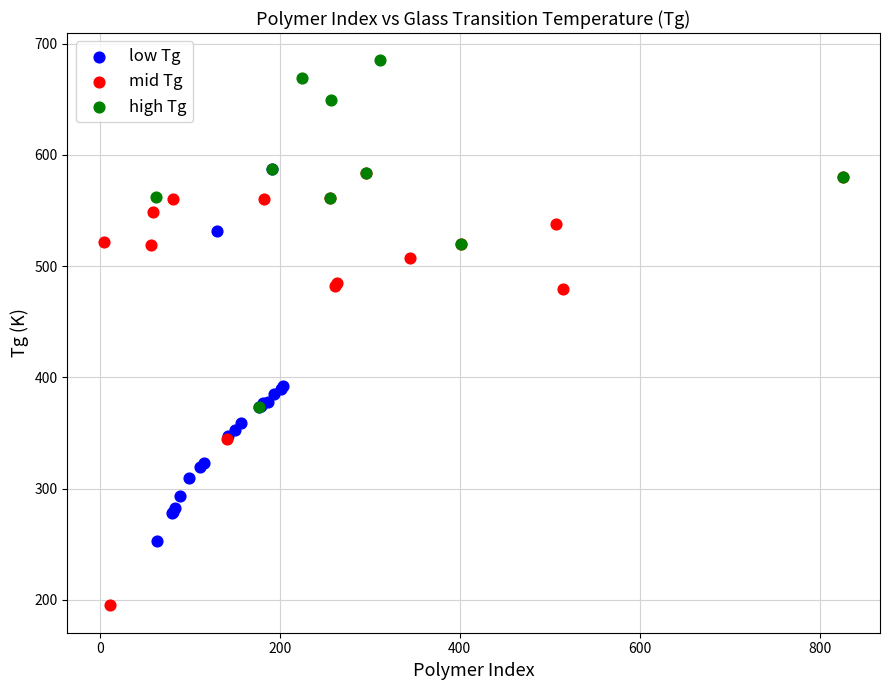

Which series reaches the minimum Y coordinate?

mid Tg